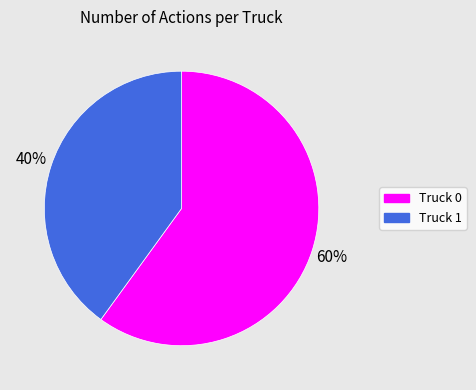

Combined, do Truck 1 and Truck 0 account for over 50%?

Yes